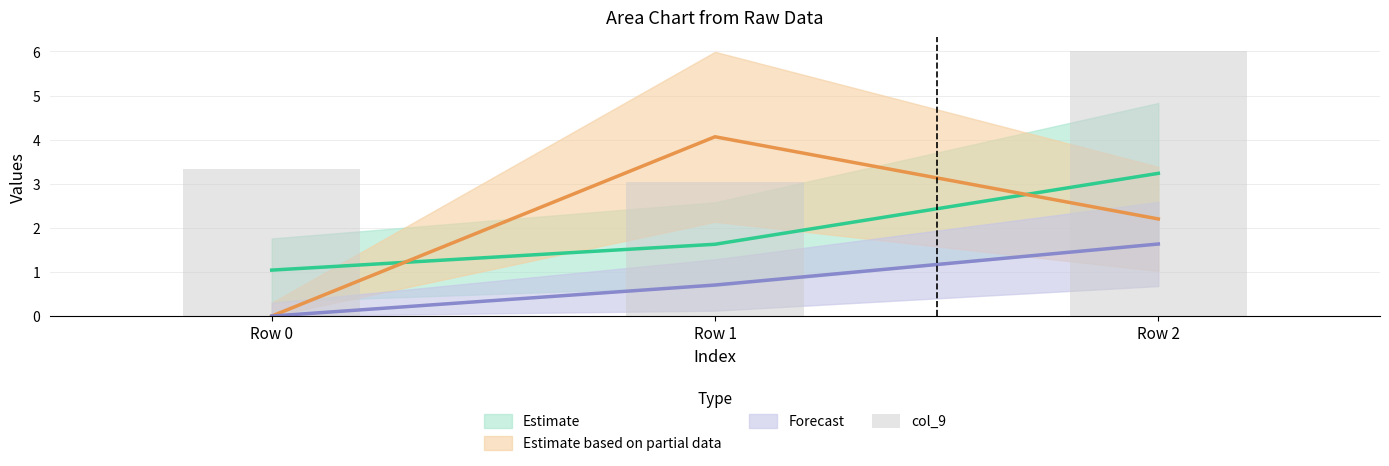

Reading left to right, extract all data points from this chart.

Row 0=3.3	Row 1=3.0	Row 2=6.0